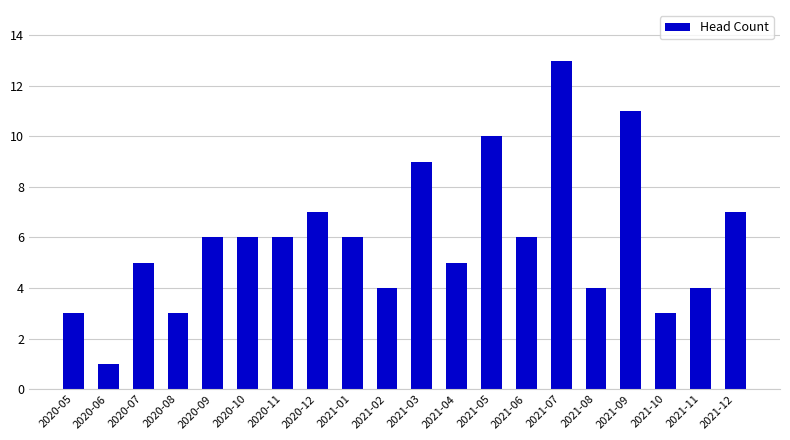

What is the change in value from 2020-07 to 2021-05?

+5